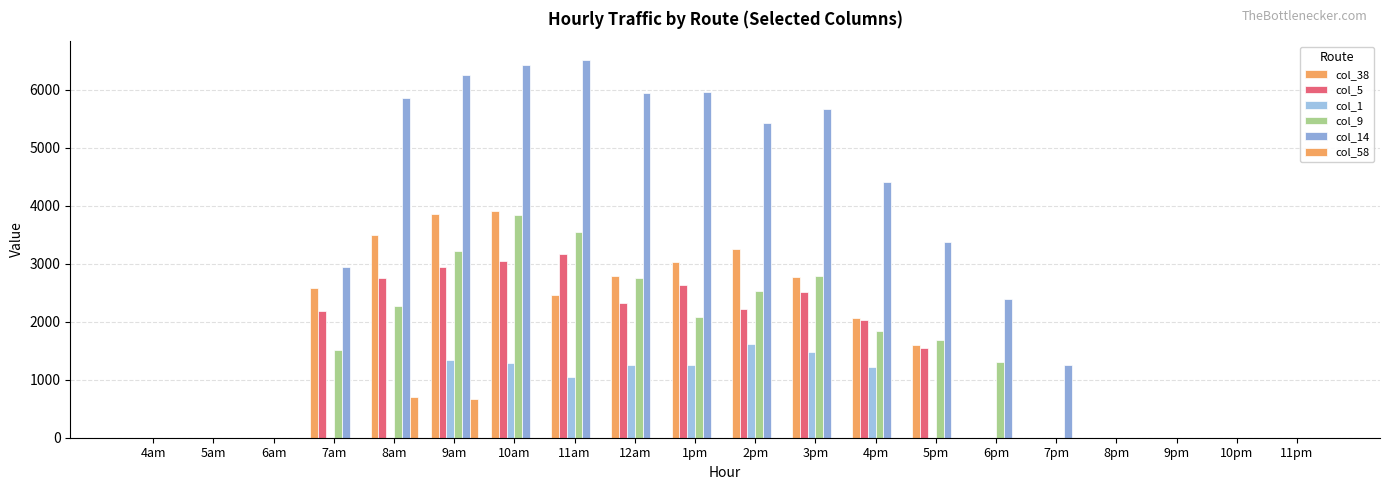

Which series changed the most between 8am and 9pm?

col_14